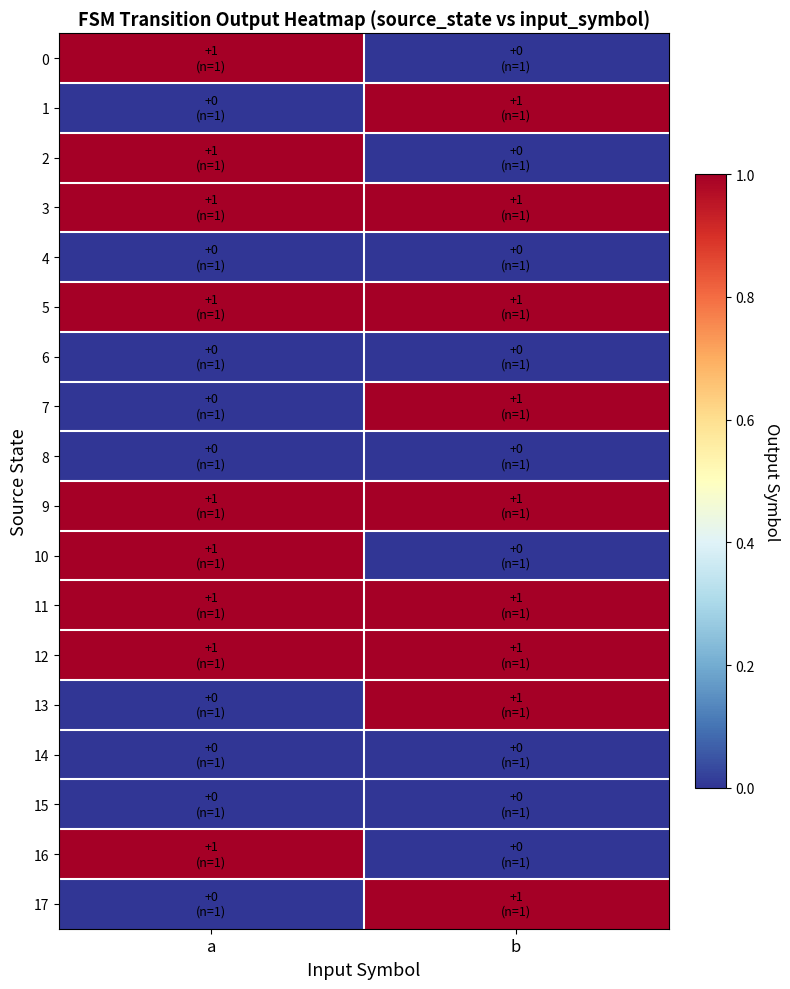

Rank the series at a from highest to lowest value.

0, 2, 3, 5, 9, 10, 11, 12, 16, 1, 4, 6, 7, 8, 13, 14, 15, 17